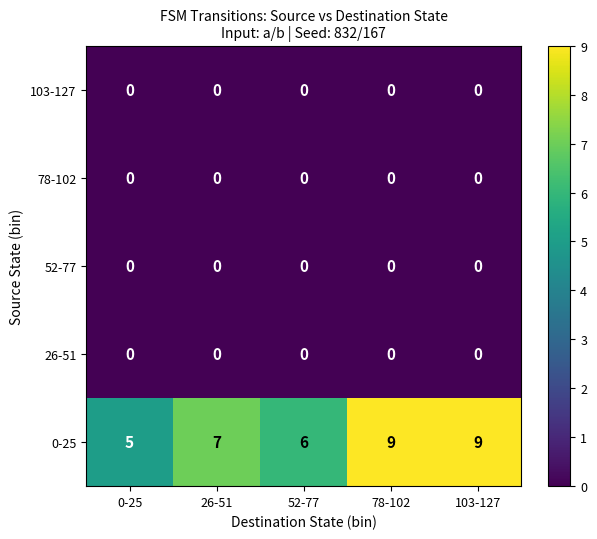

What is the total value across all series at 78-102?

9